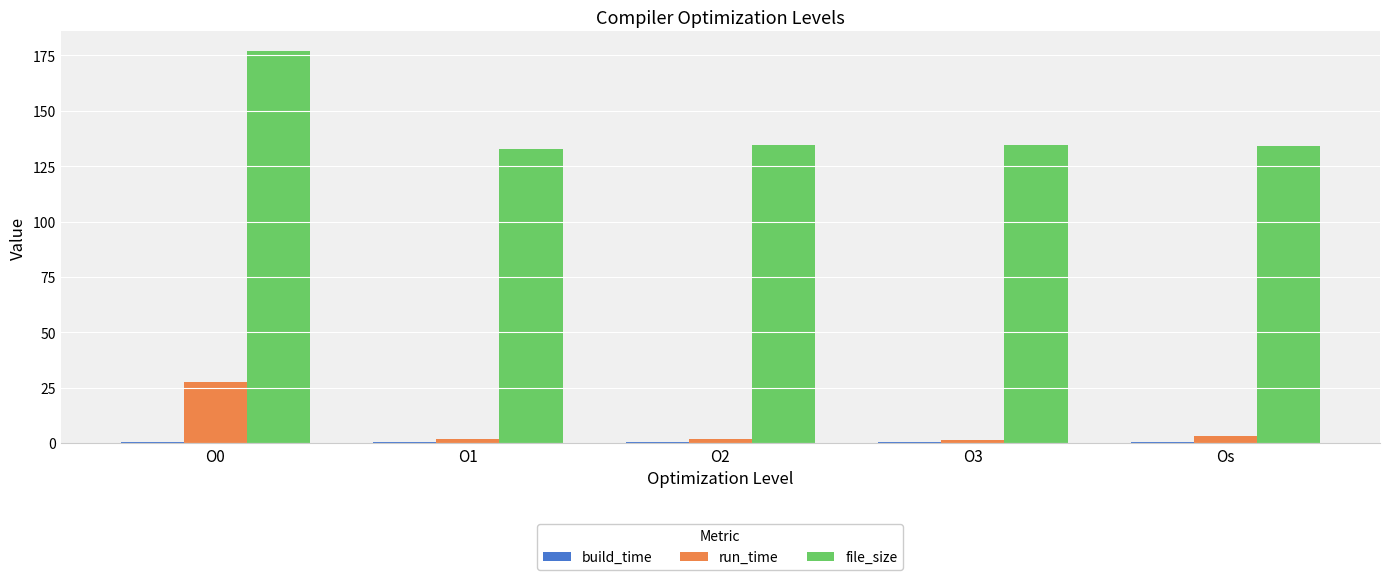

What position from the right is Os?

1